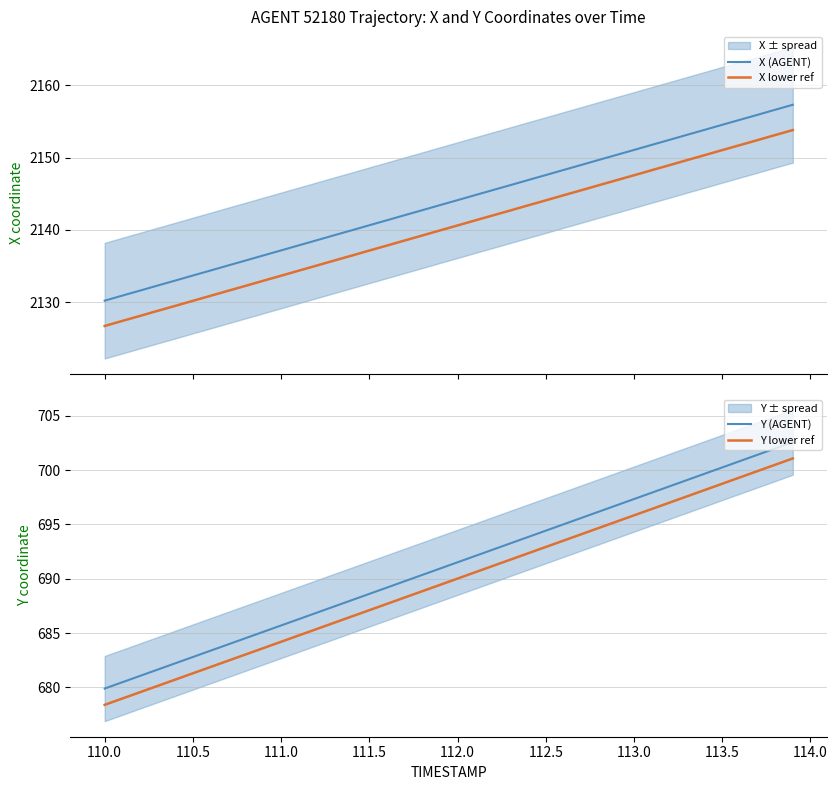

Does the chart display data point markers on the line(s)?

No